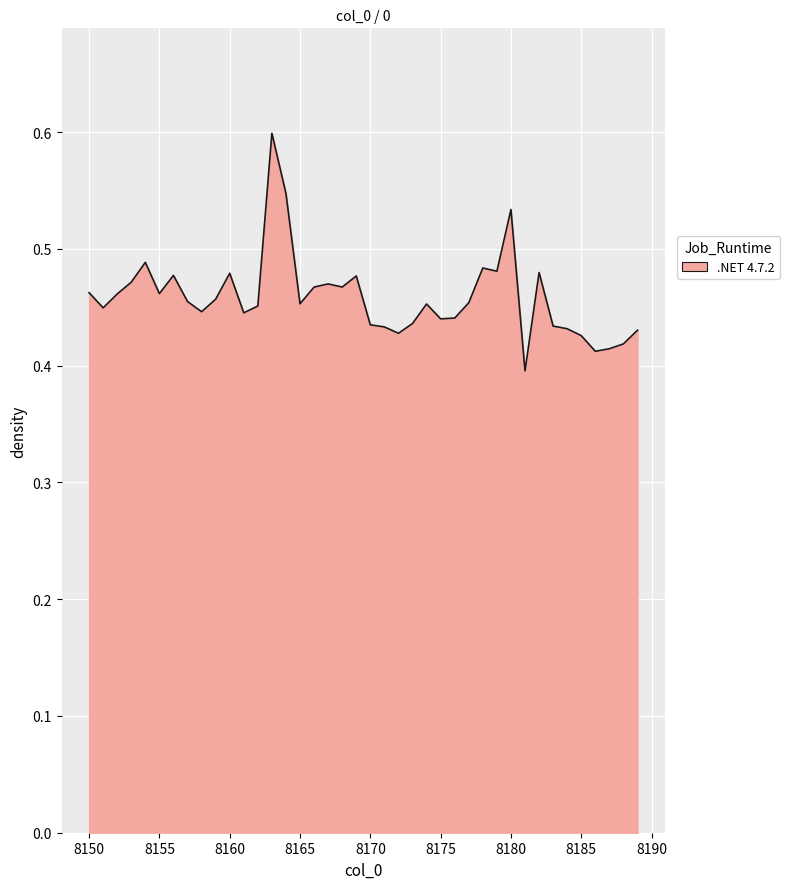

What is the greatest value displayed?

0.6